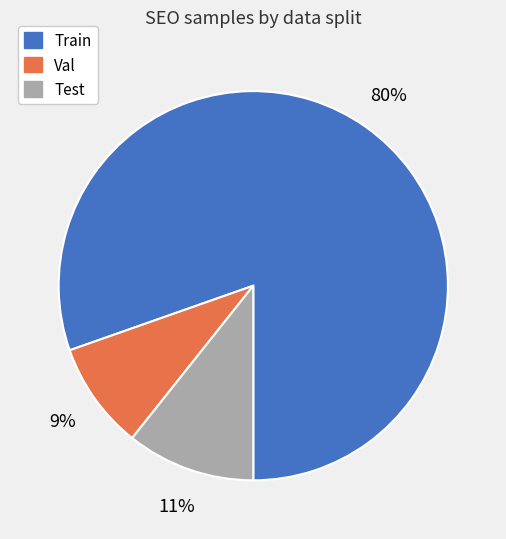

Which slice is the smallest?

Val